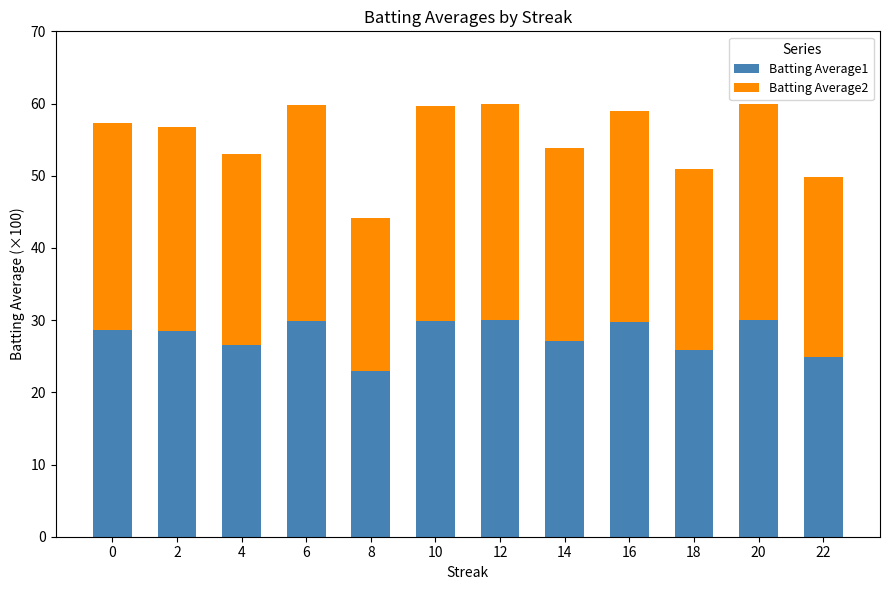

What is the value of the Batting Average1 bar at the 12th from the left?

24.9